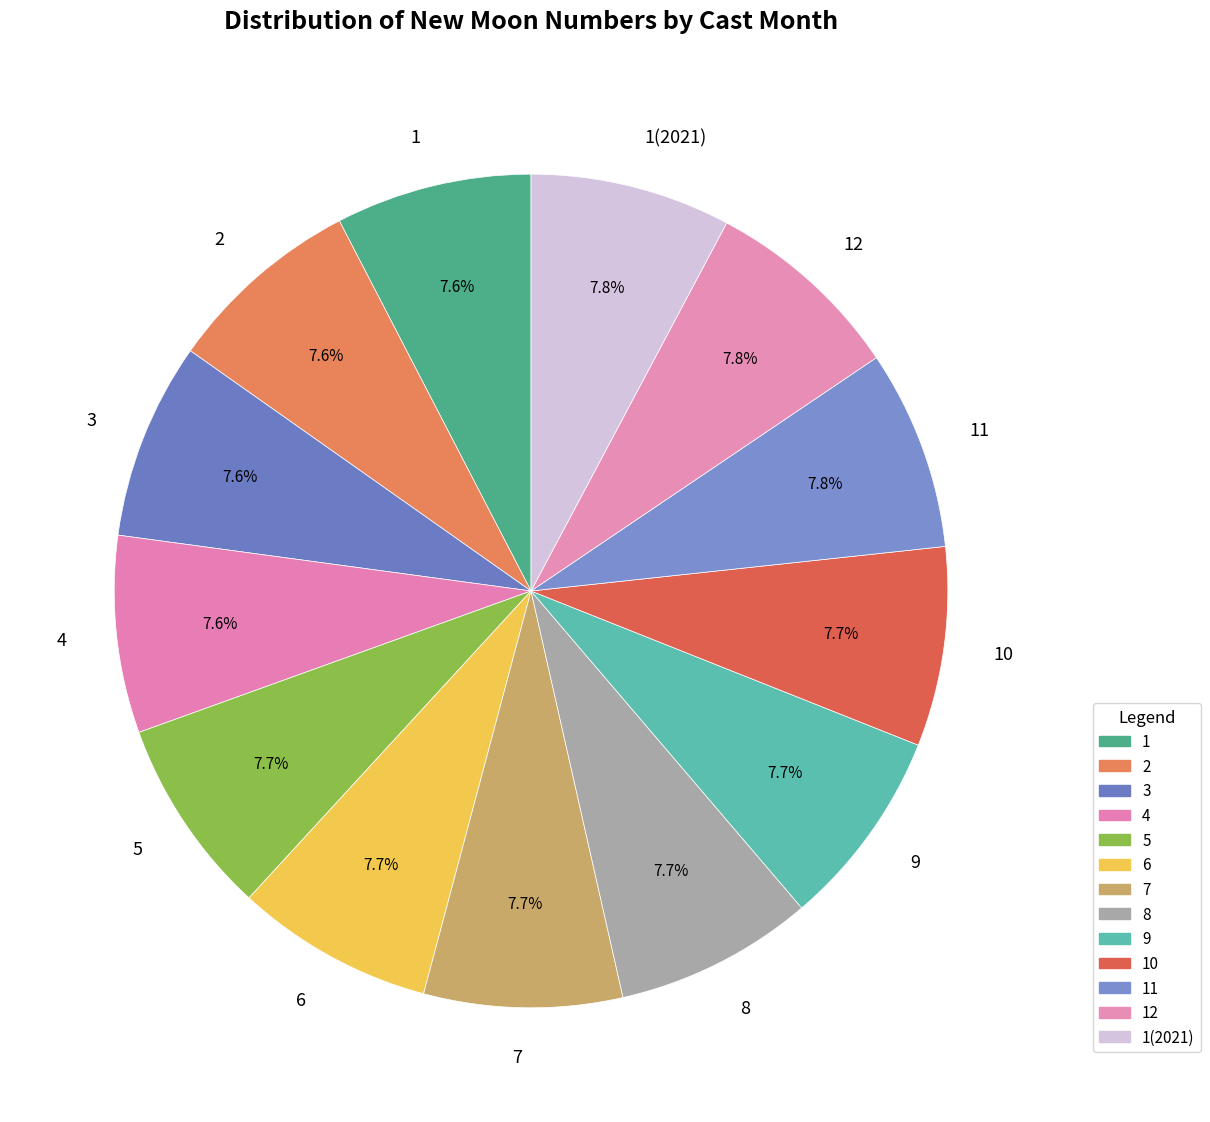

What percentage is the 11 slice, to the nearest percent?

8%